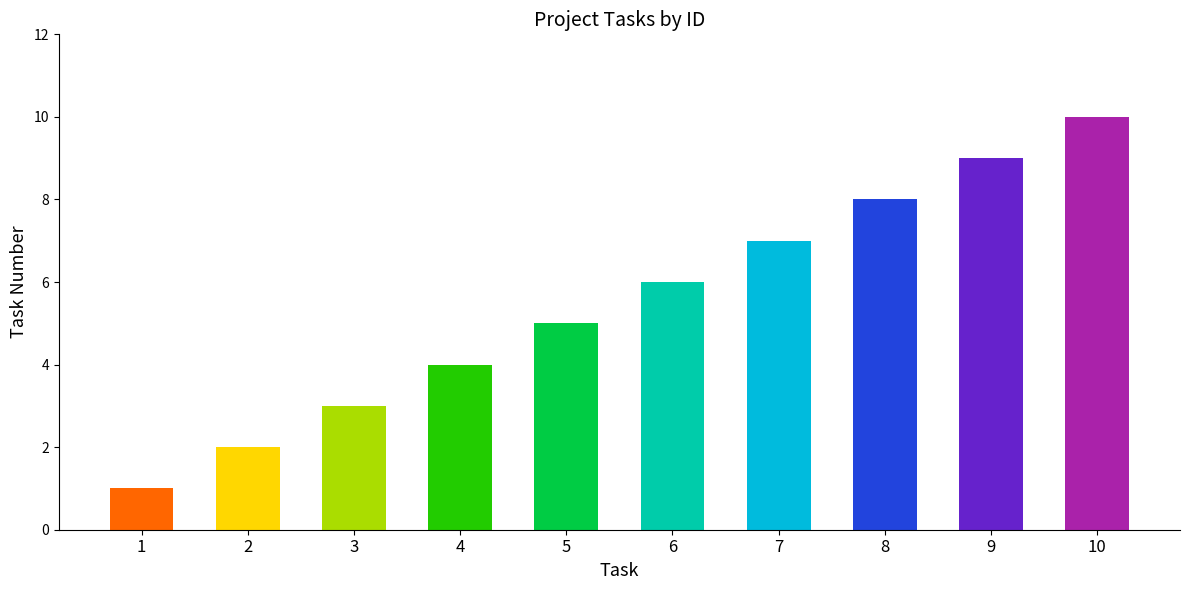

What is the change in value from 2 to 10?

+8